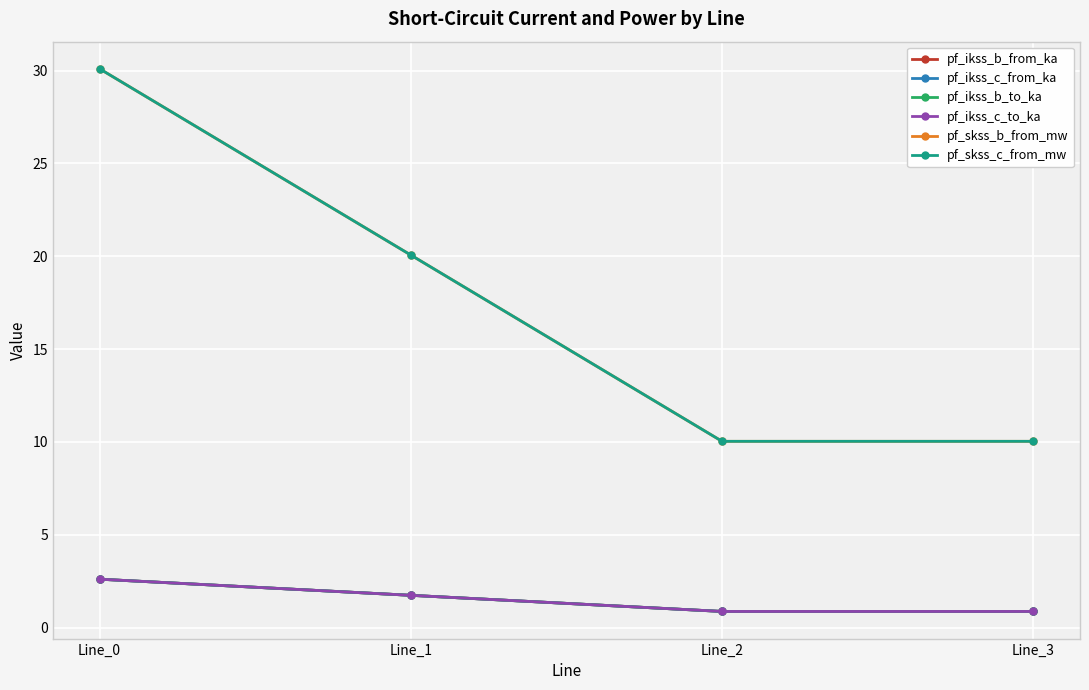

What is the sum of all pf_ikss_c_from_ka values?

6.1